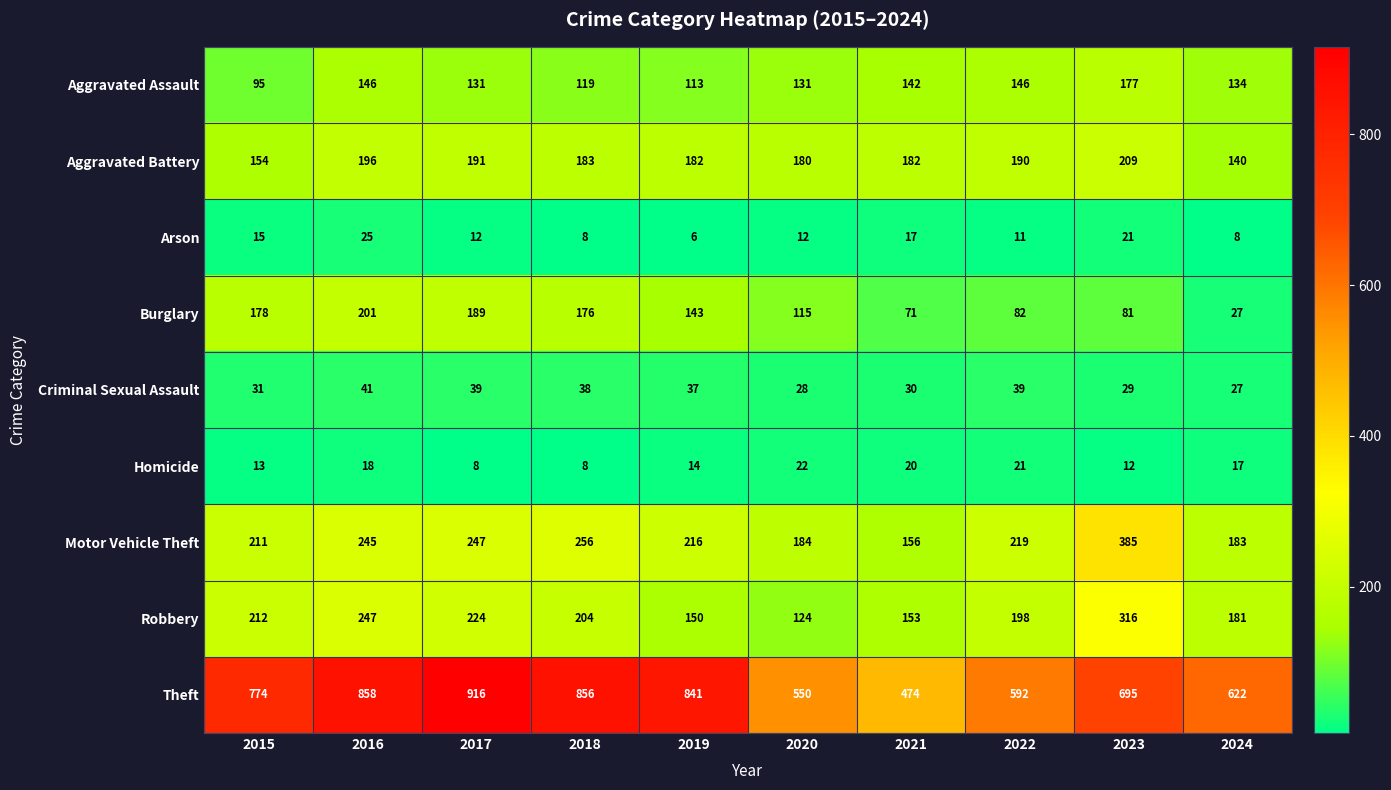

True or false: Aggravated Assault has a value of 113 at 2019.

True